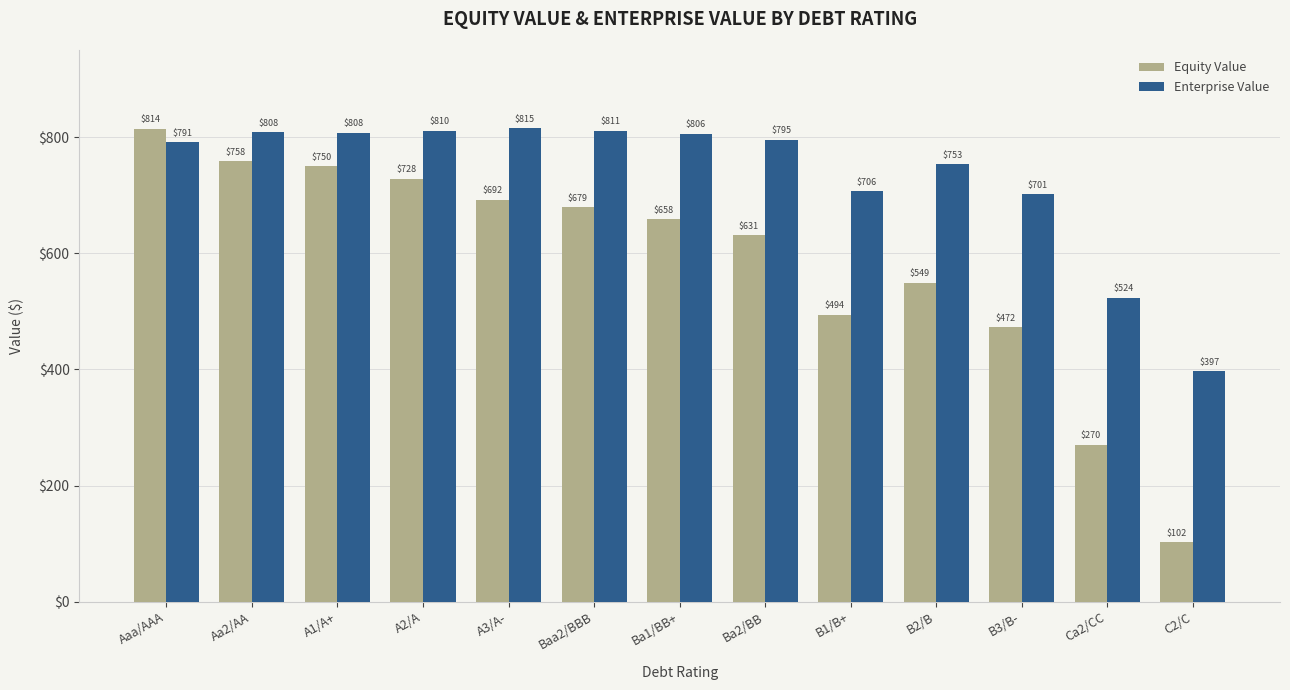

What is the label of the 5th bar from the right?

B1/B+